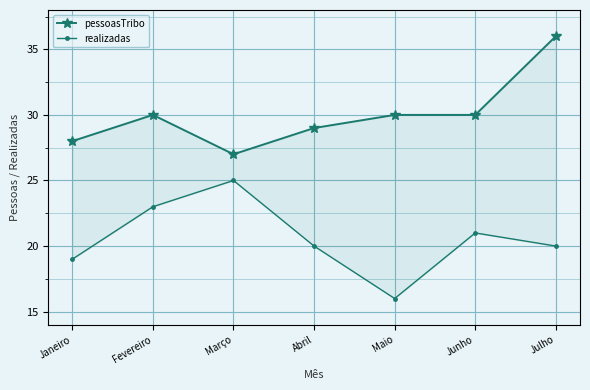

How many lines are shown in the chart?

2